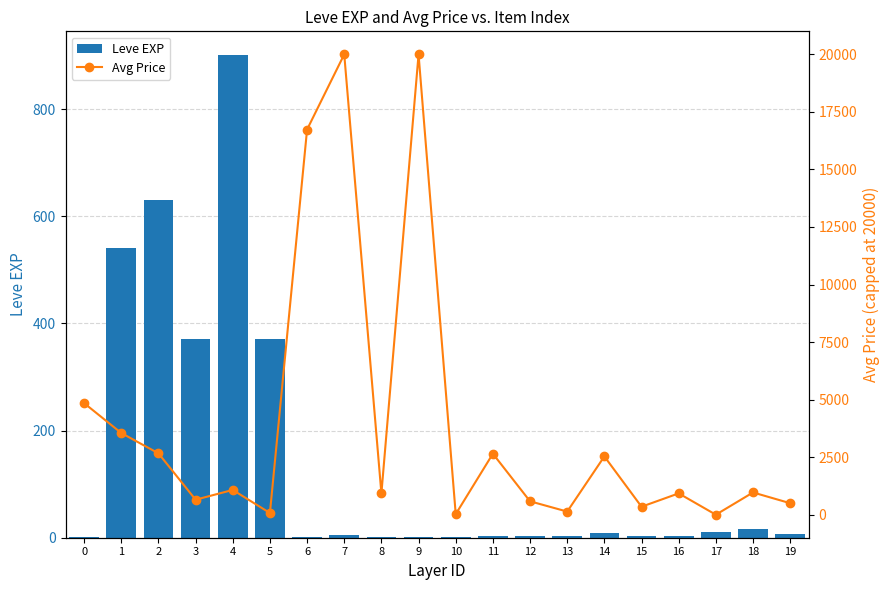

Reading right to left, list all the values displayed in this chart.

Leve EXP: 7.0	17.0	10.0	3.0	4.0	9.0	3.0	3.0	3.0	1.0	2.0	1.0	6.0	1.0	370.0	900.0	370.0	630.0	540.0	1.0
Avg Price: 500.0	966.7	0.0	926.6	346.8	2532.7	135.6	582.3	2650.0	23.8	20000.0	922.0	20000.0	16734.0	73.7	1075.8	652.0	2666.9	3548.5	4847.0